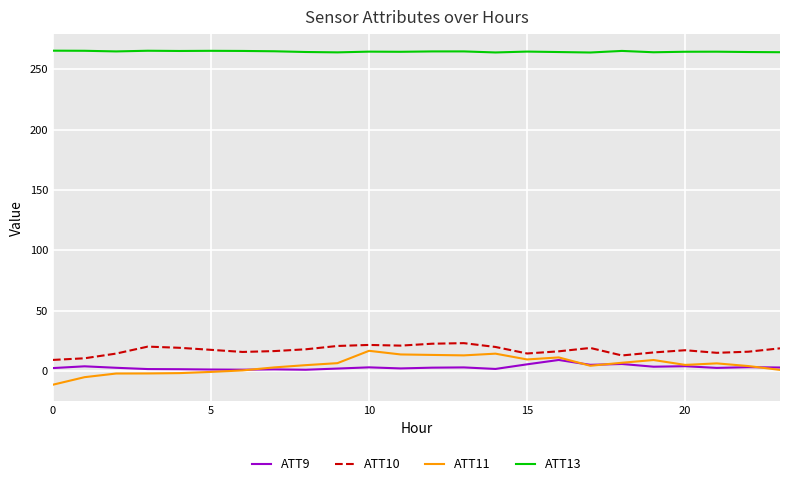

True or false: ATT10 and ATT13 intersect in this chart.

False